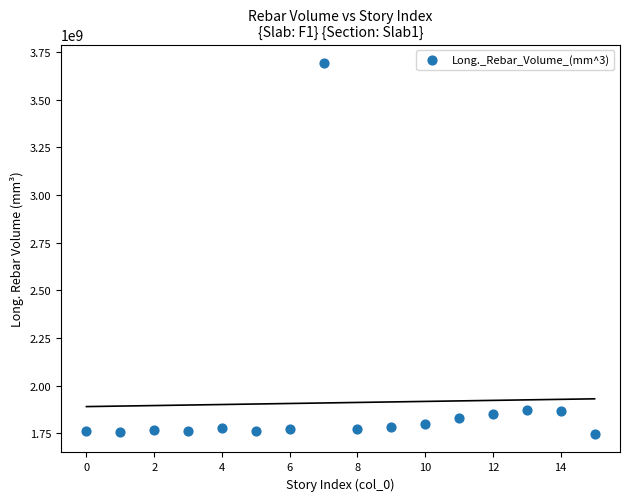

What is the range of Y values (max minus min)?

1946537419.4